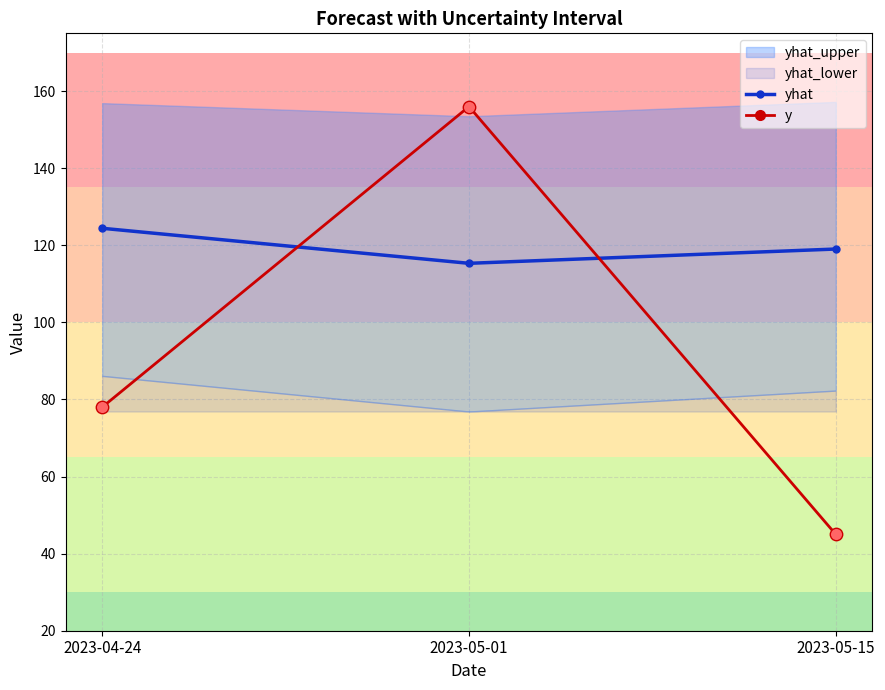

Which series has the largest Y range (max minus min)?

y